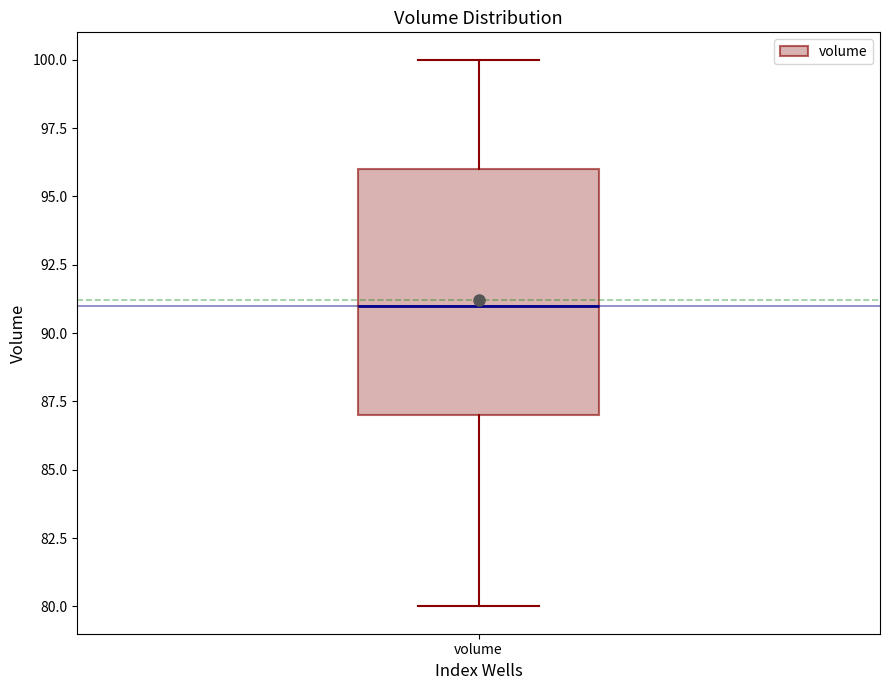

Read this box plot against the y-axis: the position of the median line, the range covered by the box, and the ends of both whiskers. The values are not printed on the chart, so give them approximately, as read against the axis.

median 91, box 87 to 96, whiskers 80 to 100